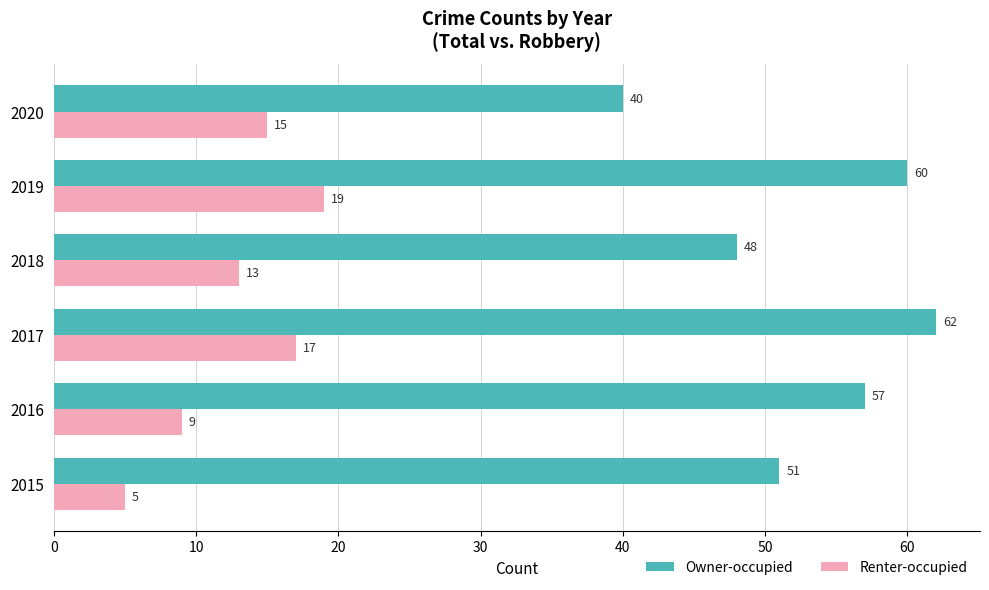

Between 2017 and 2018, which series saw the biggest shift?

Owner-occupied